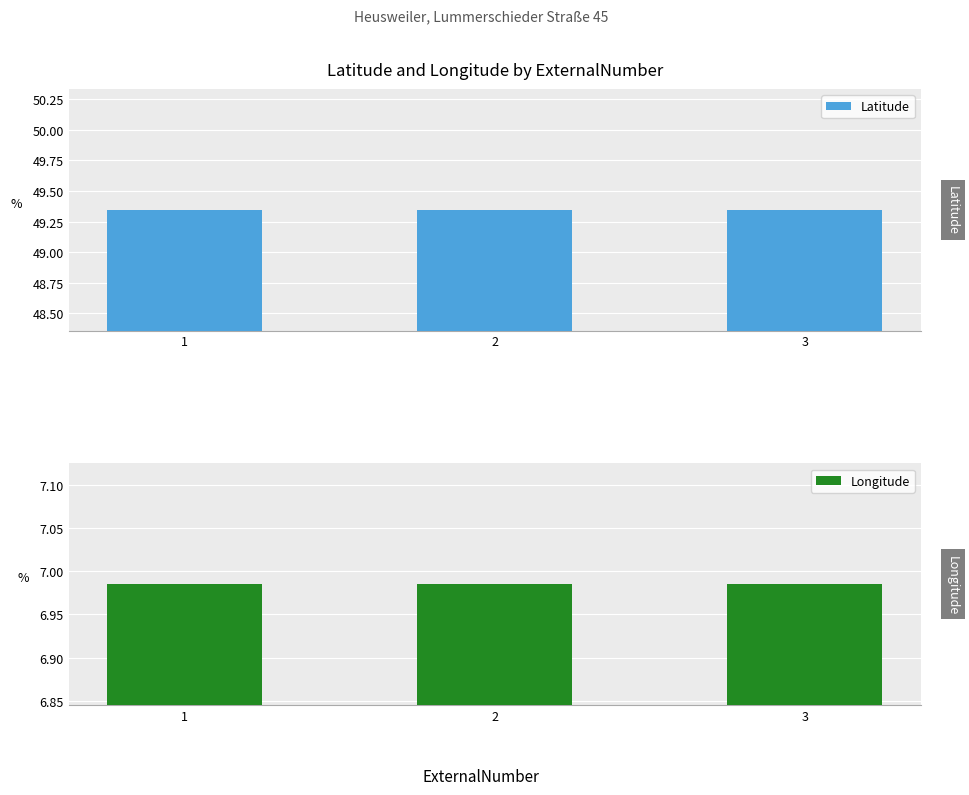

Which category has the highest value in the Latitude series?

1